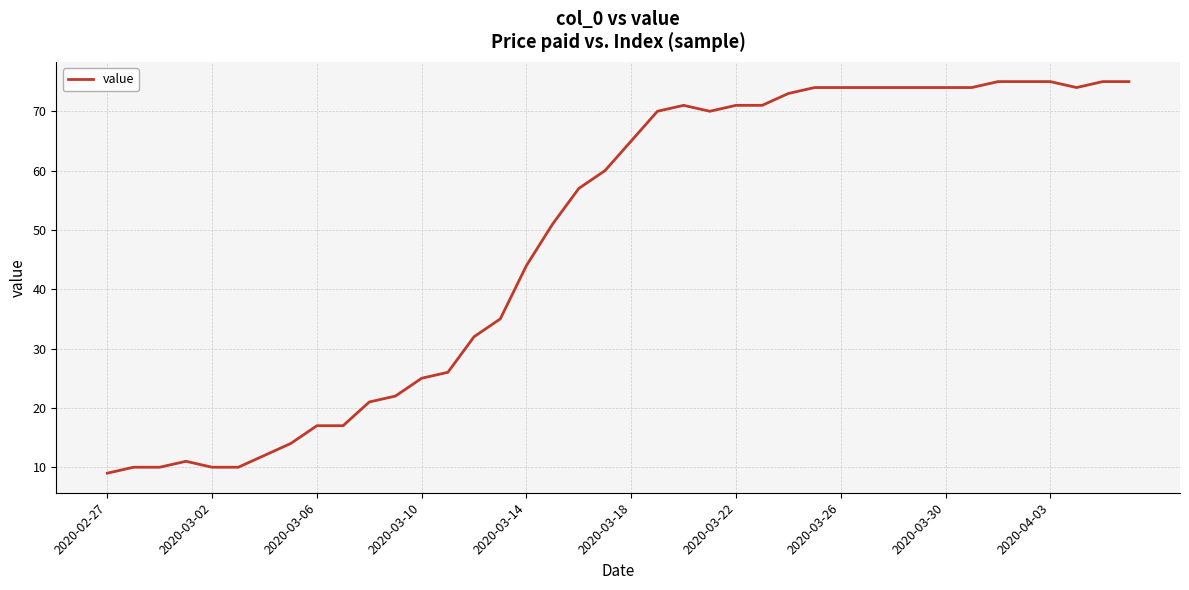

What is the average value?

49